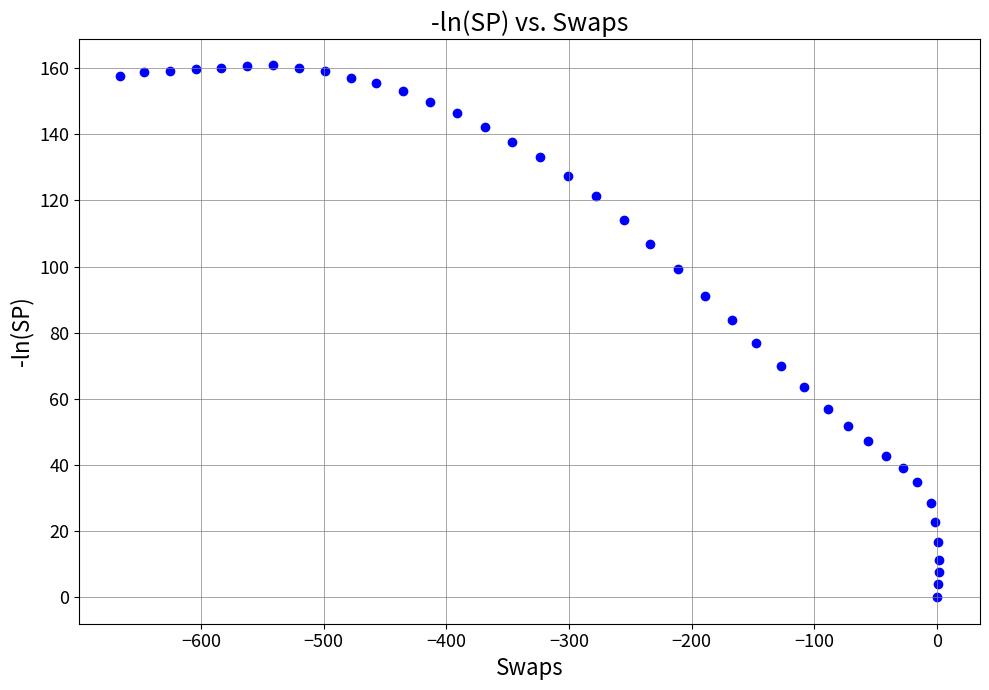

How many points are shown in the scatter plot?

40